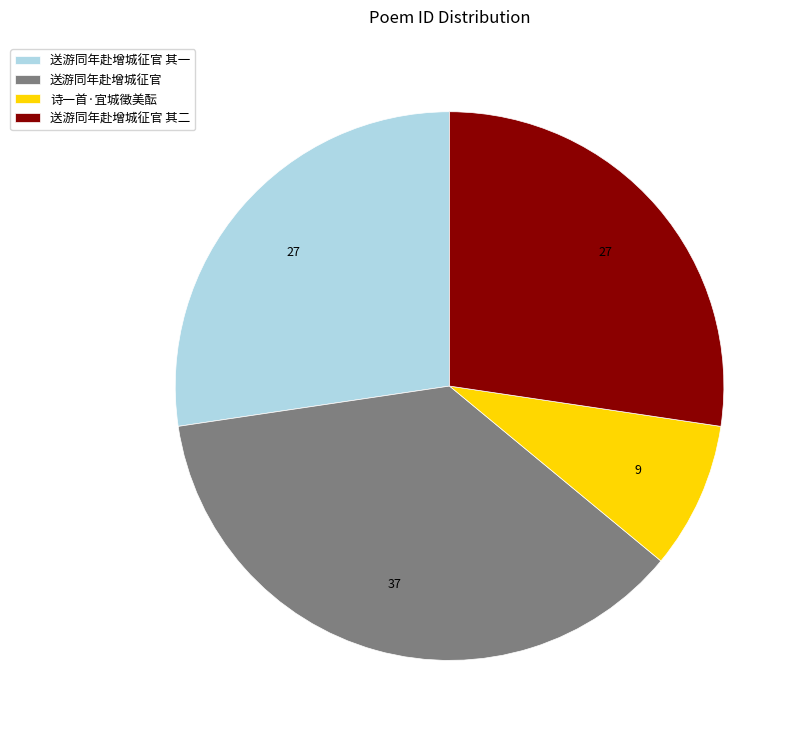

Does 诗一首·宜城徵美酝 account for over 50% of the chart?

No